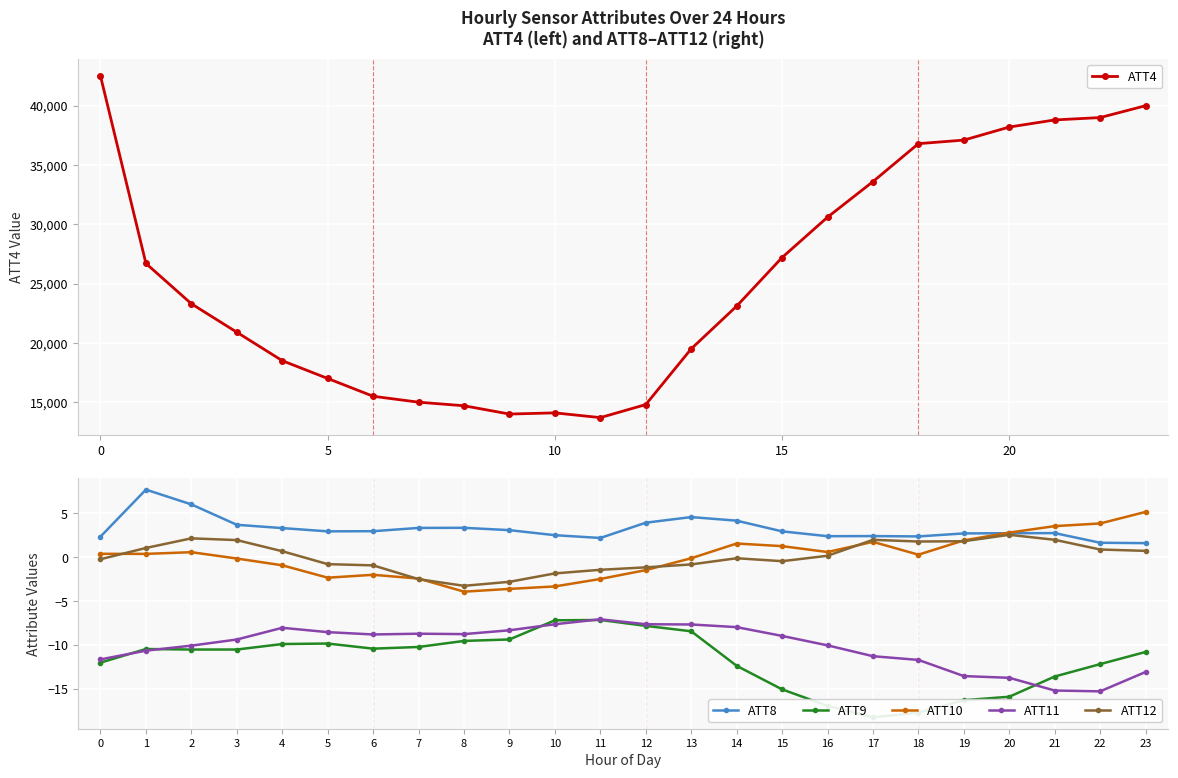

What value does the ATT8 series have at 15?

3.0